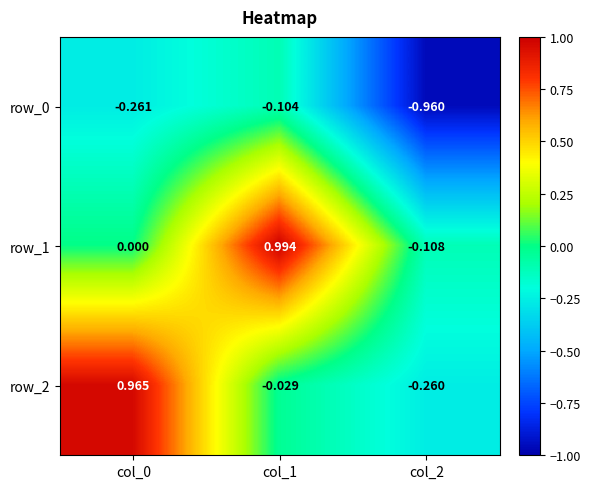

Is the value of row_0 at col_1 greater than the value of row_1 at col_2?

Yes